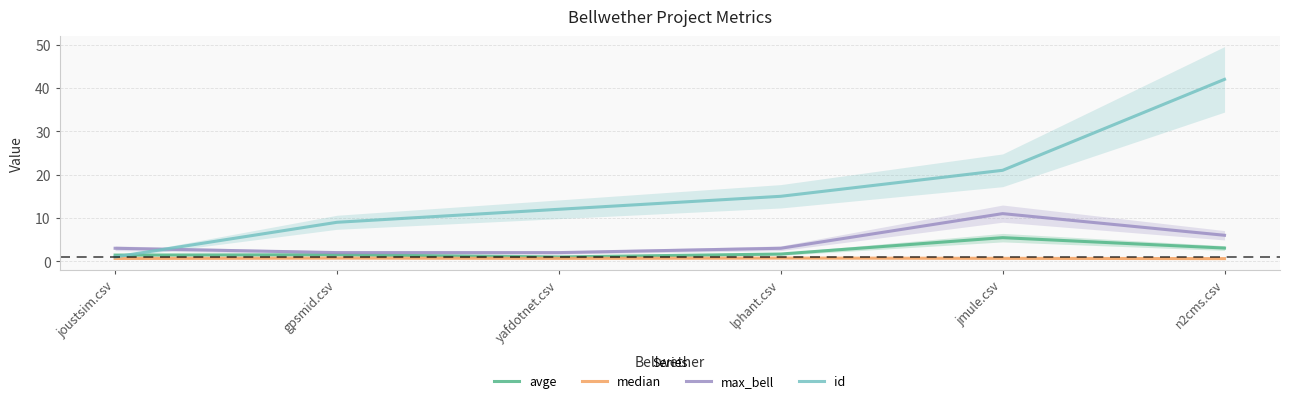

Which series has the largest range (max minus min)?

id